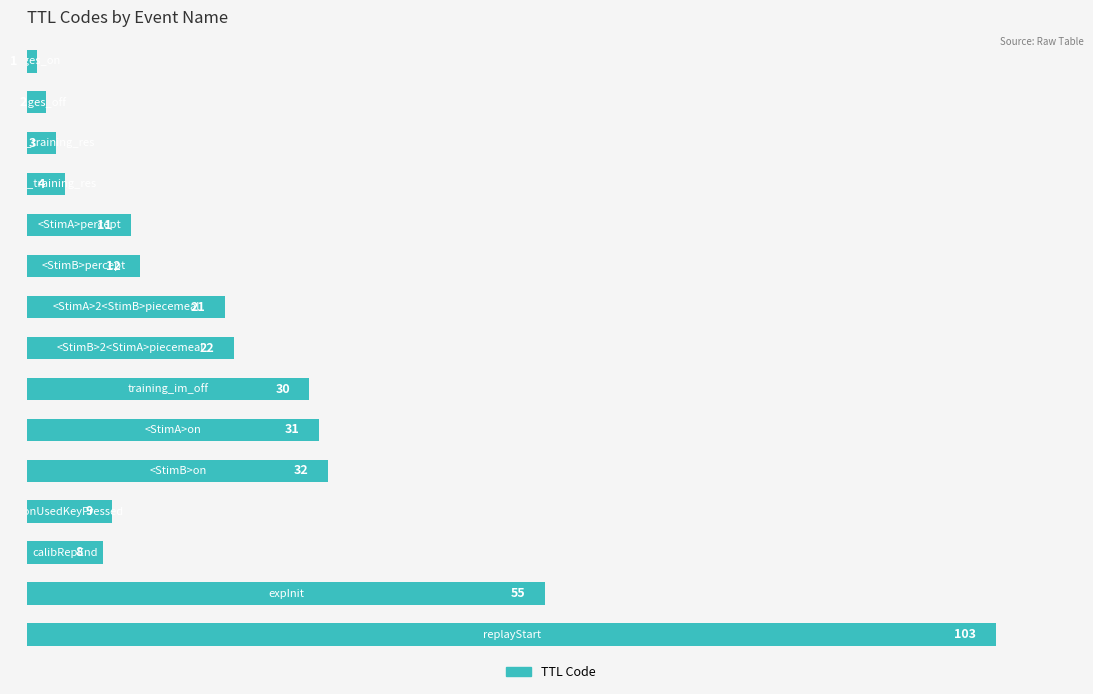

What is the value of the 9th bar from the top?

30